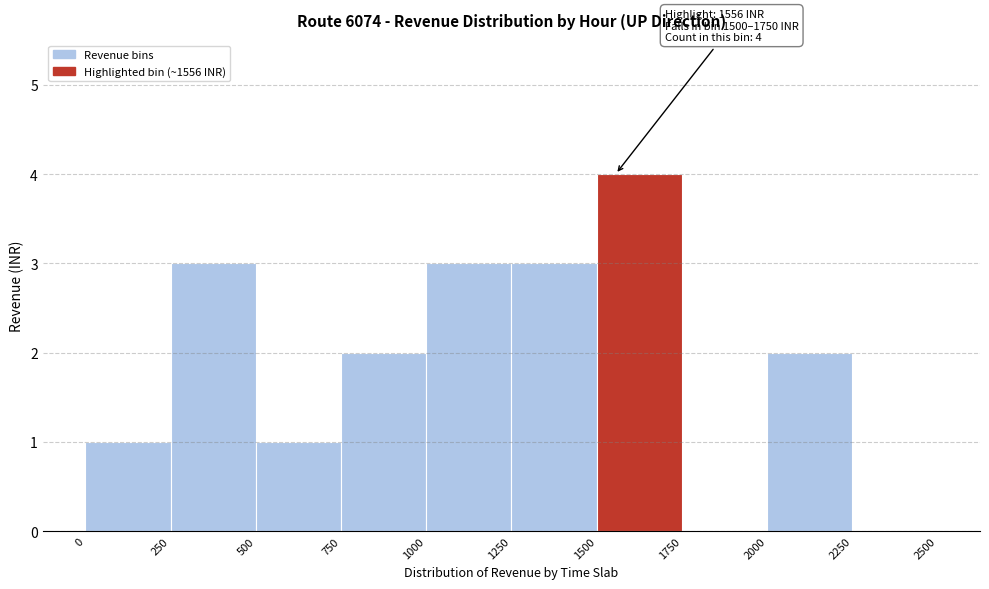

Which range on the x-axis has the tallest bar?

1500 to 1750